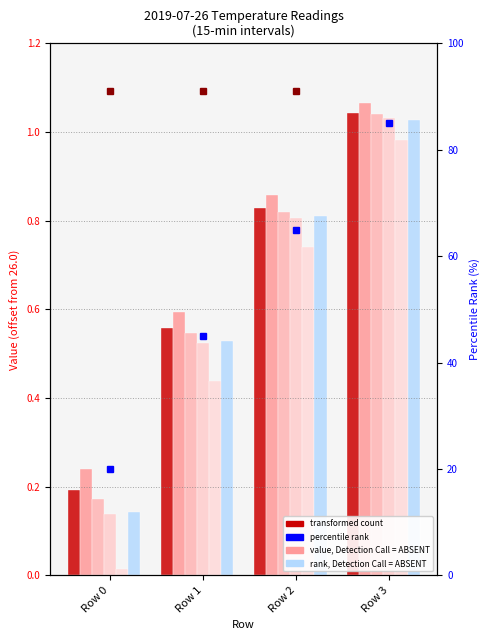

Reading left to right, extract all data points from this chart.

08:15: Row 0=0.2	Row 1=0.6	Row 2=0.8	Row 3=1.0
08:30: Row 0=0.2	Row 1=0.6	Row 2=0.9	Row 3=1.1
08:45: Row 0=0.2	Row 1=0.5	Row 2=0.8	Row 3=1.0
09:00: Row 0=0.1	Row 1=0.5	Row 2=0.8	Row 3=1.0
09:15: Row 0=0.0	Row 1=0.4	Row 2=0.7	Row 3=1.0
09:30: Row 0=0.1	Row 1=0.5	Row 2=0.8	Row 3=1.0